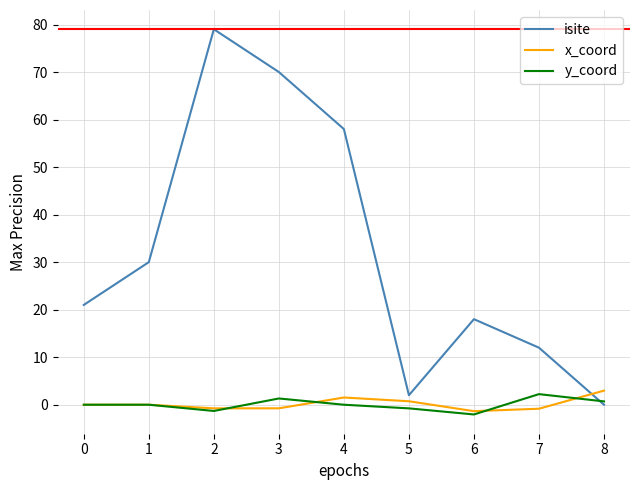

Which series ends up on top after the final intersection of isite and x_coord?

x_coord